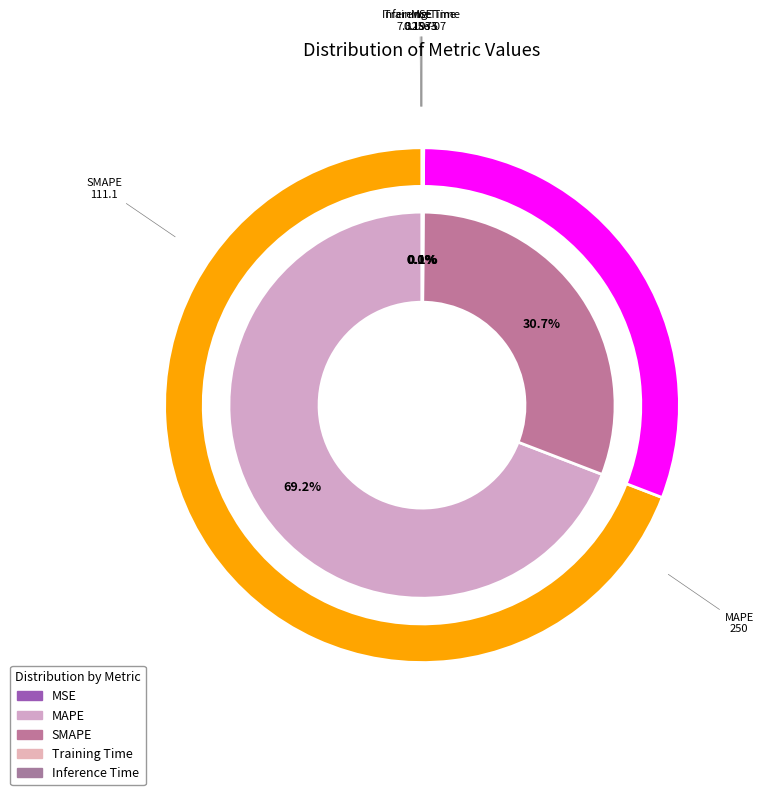

Rank the categories by value from highest to lowest.

MAPE, SMAPE, Inference Time, Training Time, MSE